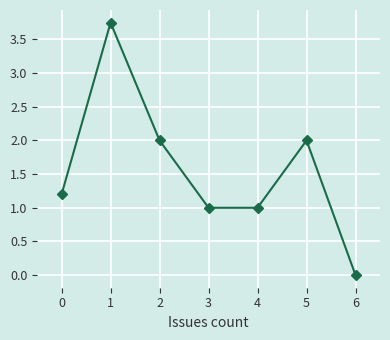

At which label does the data first exceed 1?

0